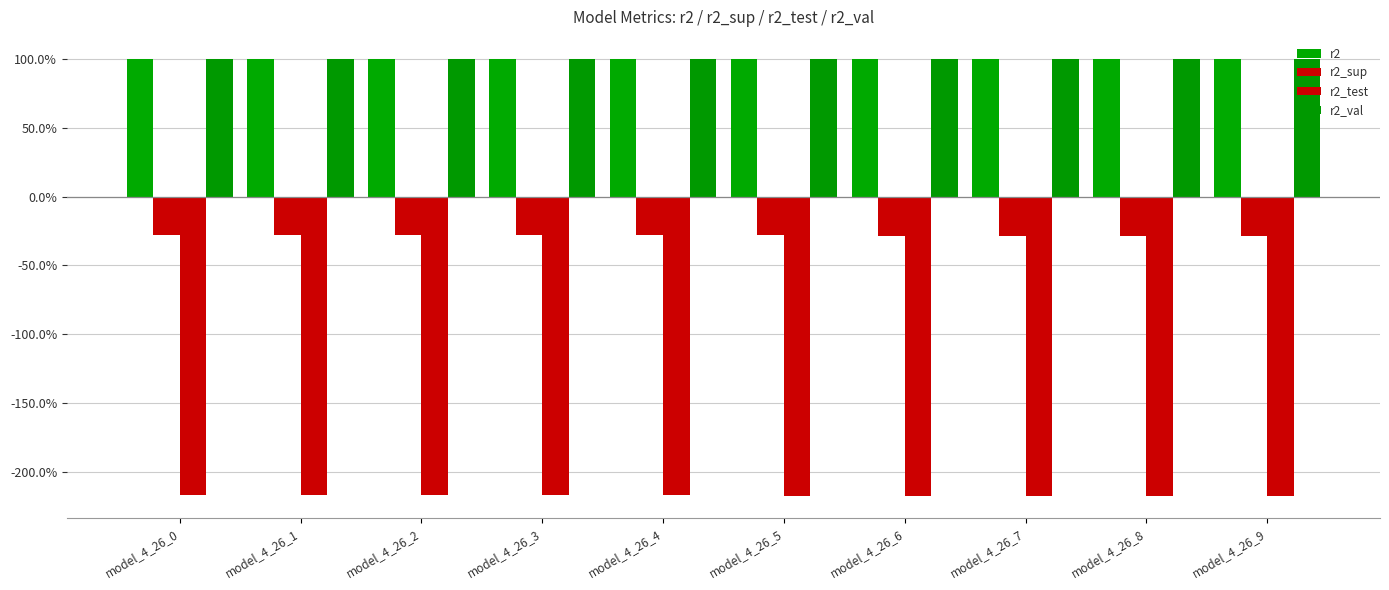

Which category has the lowest value in the r2_val series?

model_4_26_9